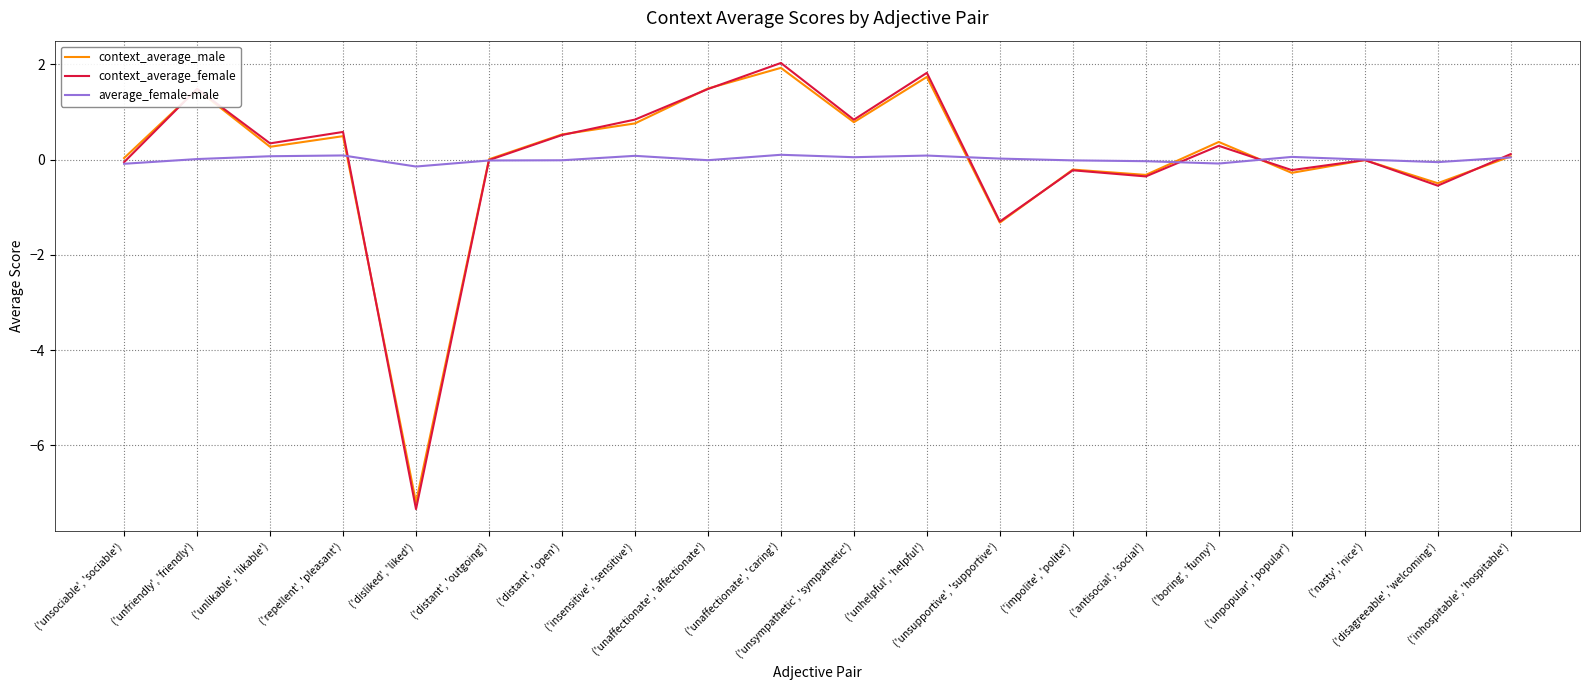

At which category does context_average_male reach its first local valley?

('unlikable', 'likable')